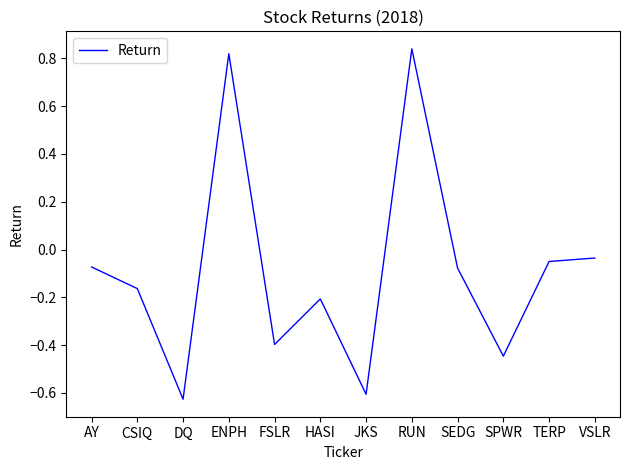

What is the difference between the maximum and second lowest values?

1.4